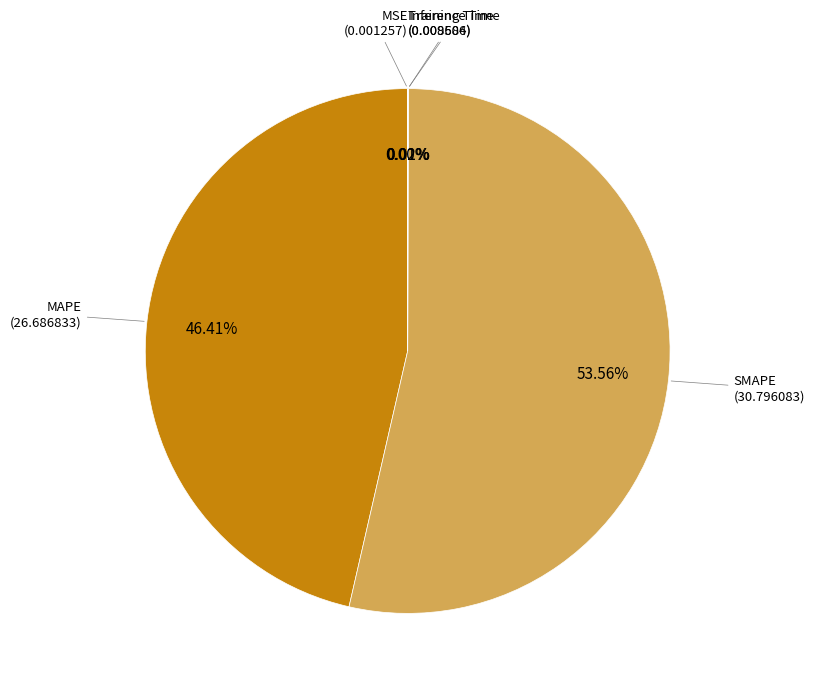

What is the largest slice in the pie chart?

SMAPE